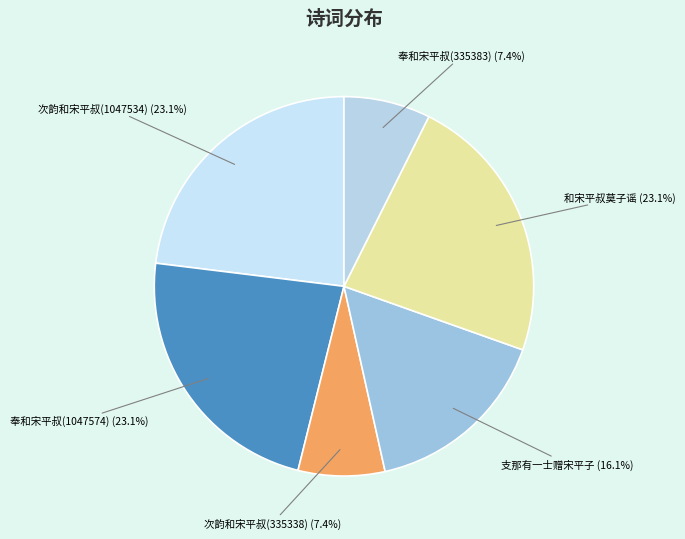

Does any single category account for the majority?

No